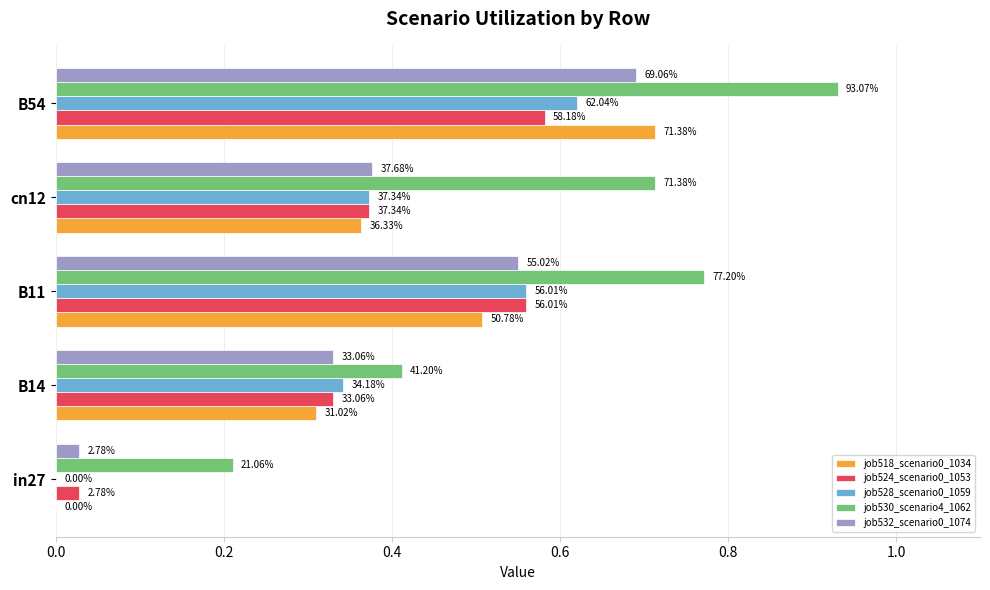

Reading left to right, transcribe all the data shown in this chart.

job518_scenario0_1034: 0.0	0.3	0.5	0.4	0.7
job524_scenario0_1053: 0.0	0.3	0.6	0.4	0.6
job528_scenario0_1059: 0.0	0.3	0.6	0.4	0.6
job530_scenario4_1062: 0.2	0.4	0.8	0.7	0.9
job532_scenario0_1074: 0.0	0.3	0.6	0.4	0.7